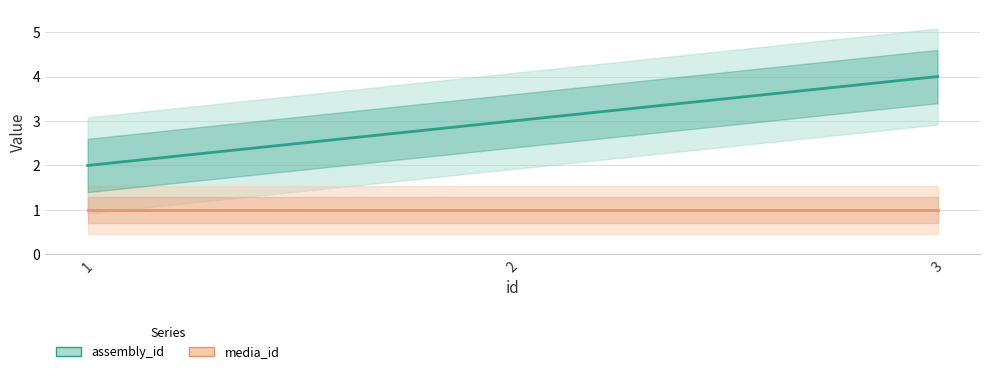

Reading right to left, extract all data points from this chart.

assembly_id: 3=4	2=3	1=2
media_id: 3=1	2=1	1=1